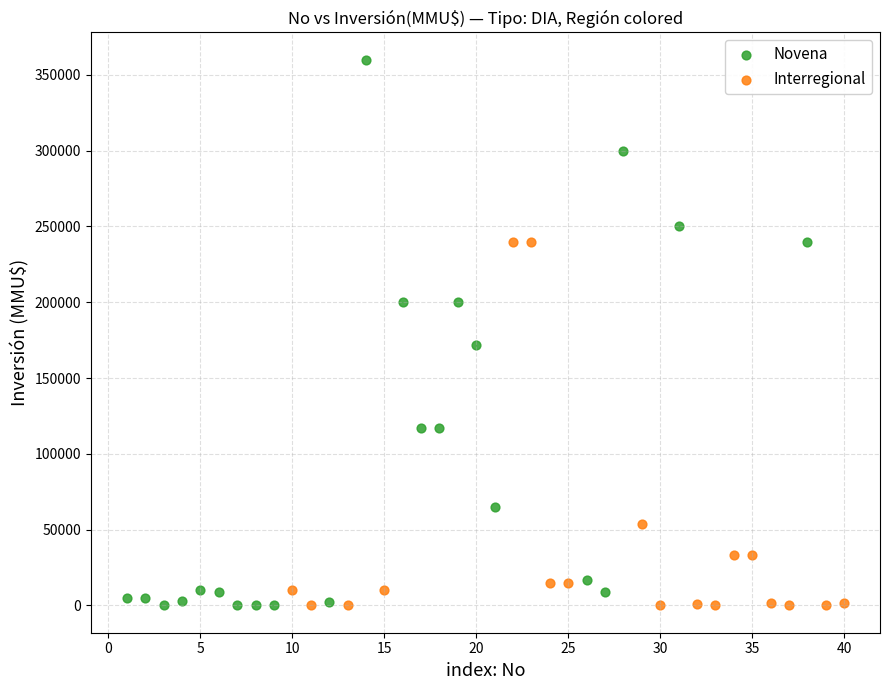

Which series has the largest Y range (max minus min)?

Novena